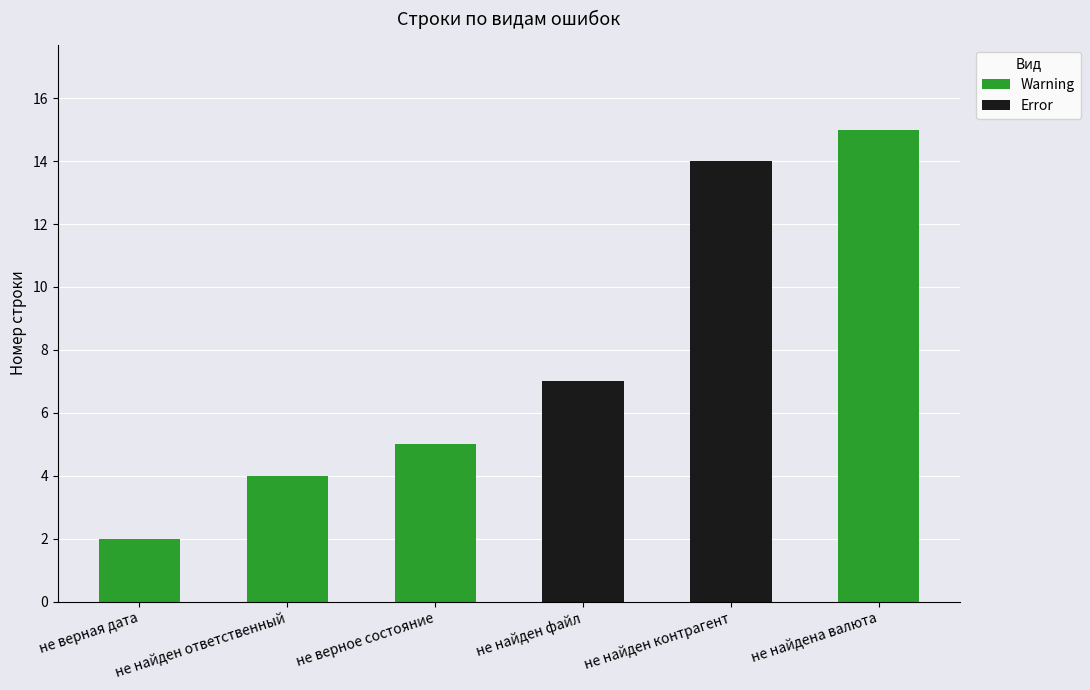

What is the sum of the Warning values at не верное состояние and не верная дата?

7